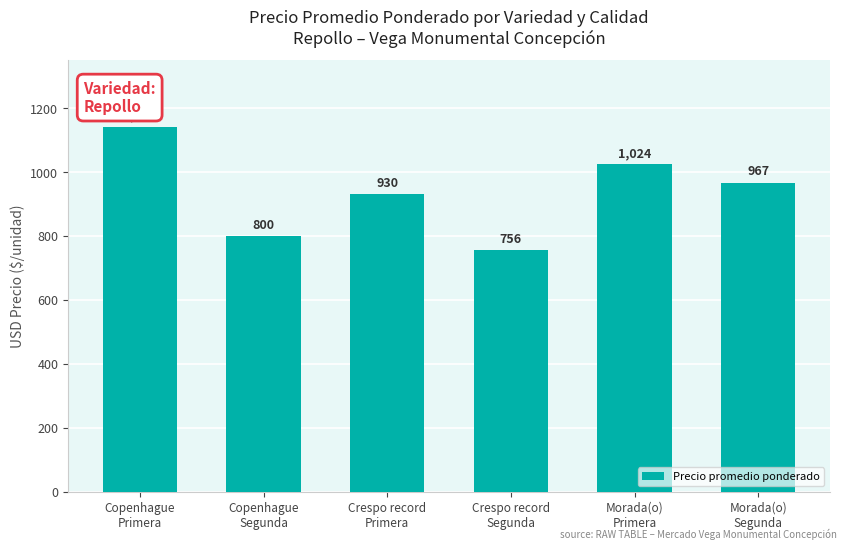

Rank the categories by value from highest to lowest.

Copenhague
Primera, Morada(o)
Primera, Morada(o)
Segunda, Crespo record
Primera, Copenhague
Segunda, Crespo record
Segunda